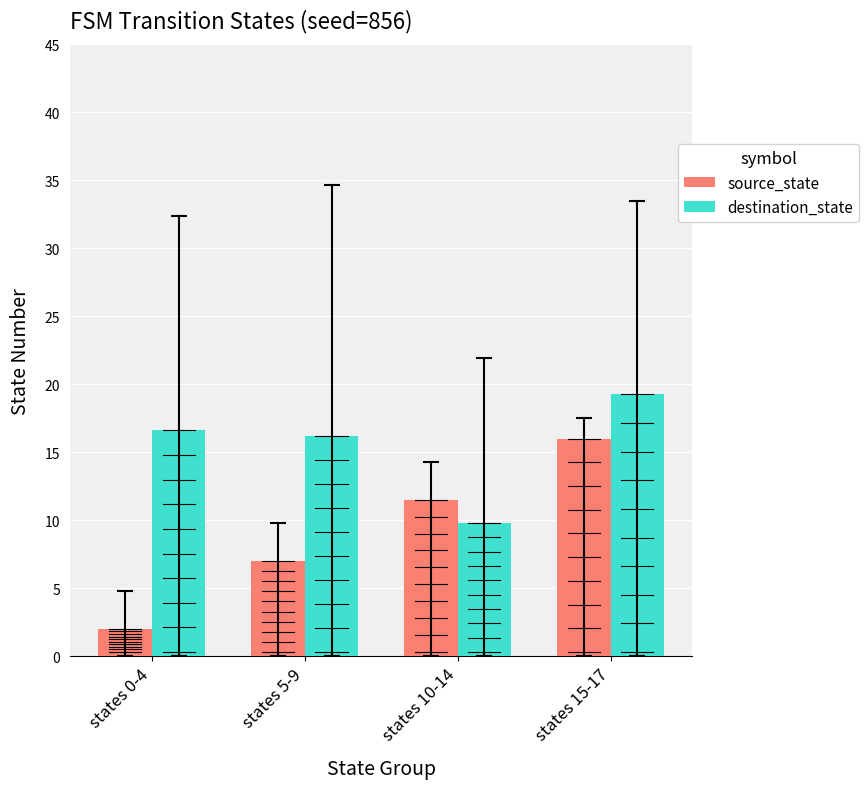

At states 5-9, list the series in order from smallest to largest.

source_state, destination_state